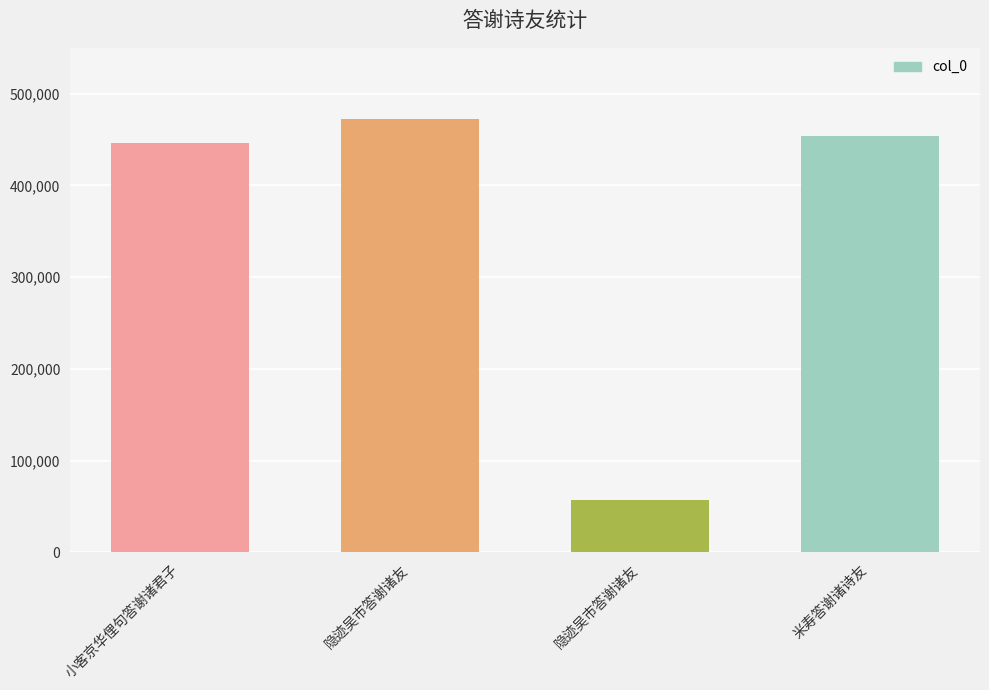

True or false: the data shows 446020 at 小客京华俚句答谢诸君子.

True